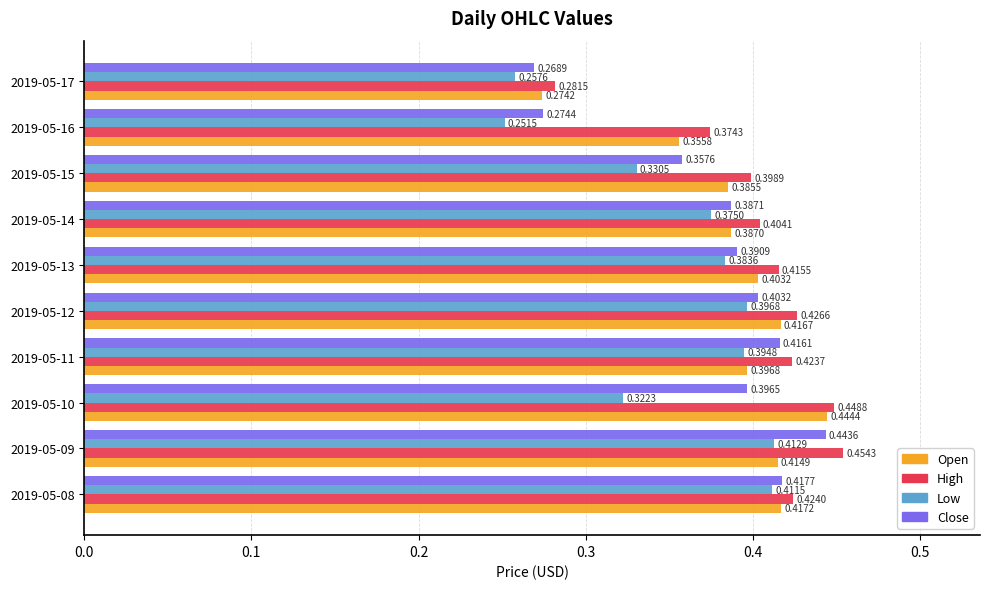

Which series has the largest total across all categories?

High